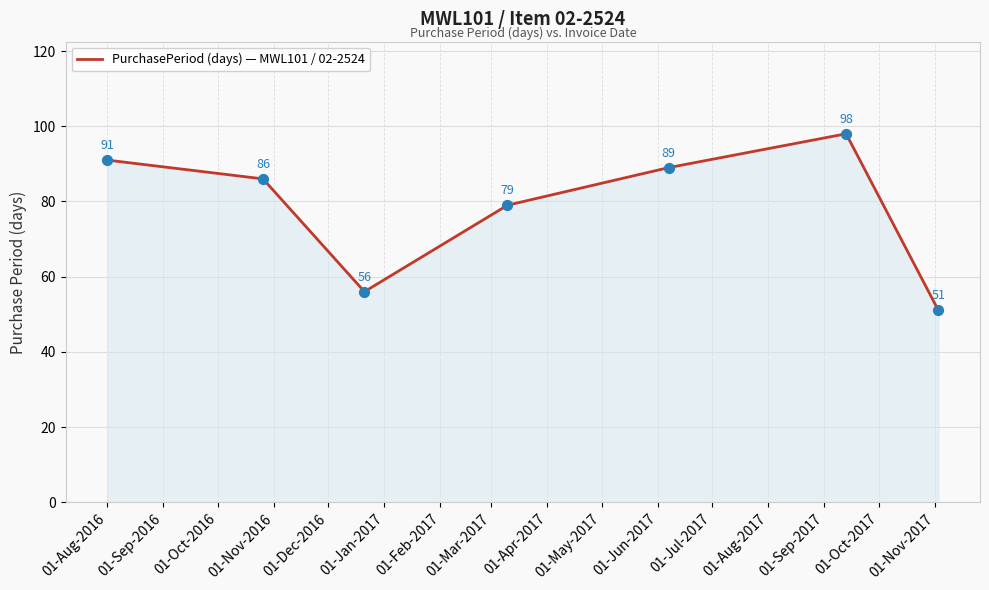

True or false: there are more than 1 points higher than both neighbors.

False